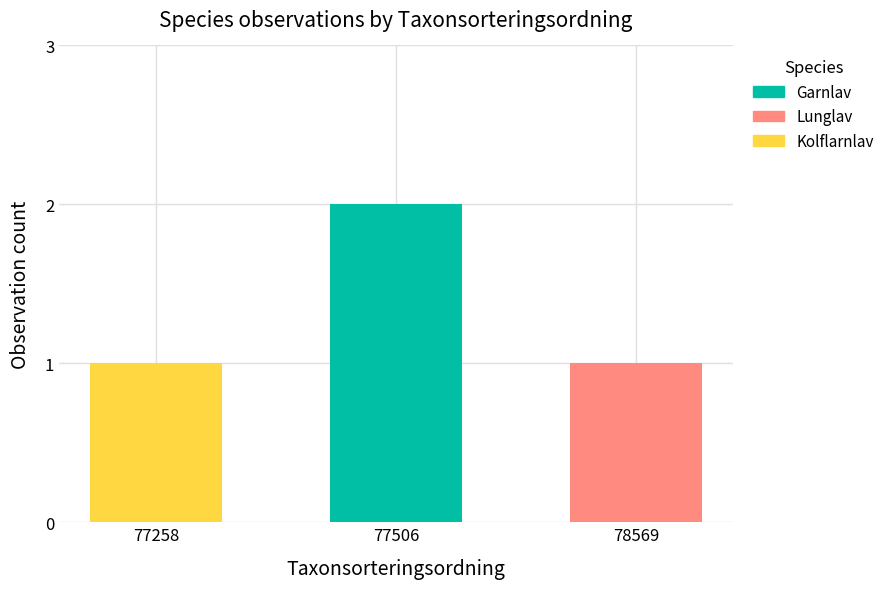

At which category is the sum across all series the highest?

77506